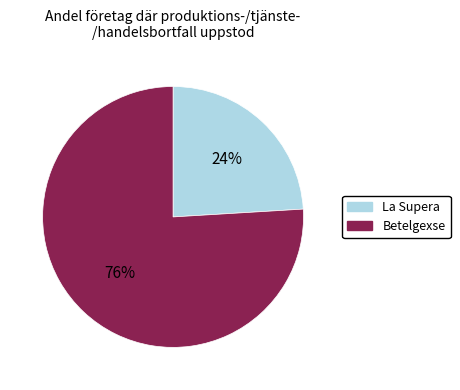

Count the number of slices in the pie.

2